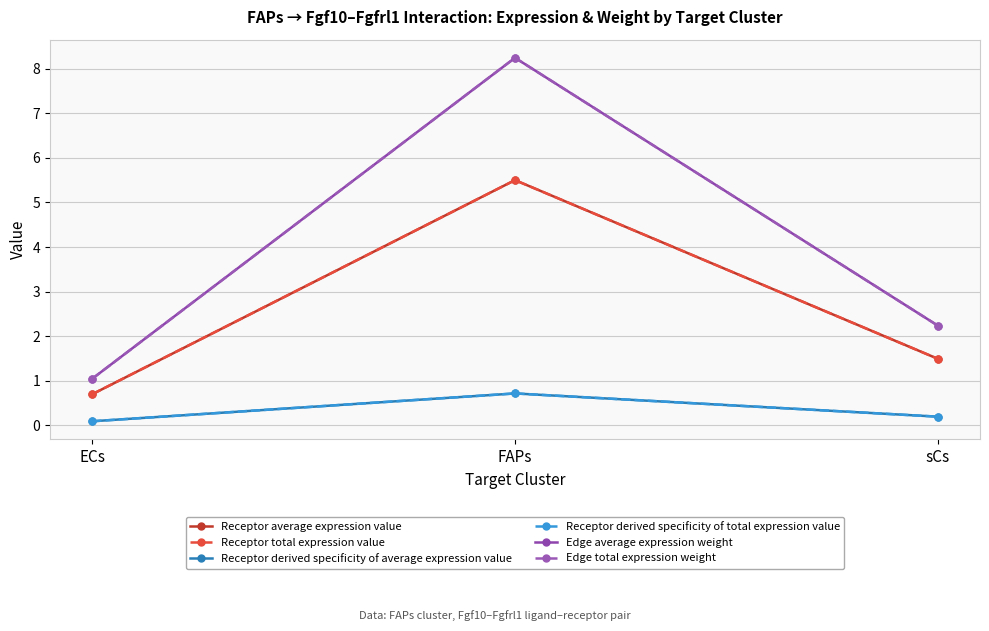

Which category has the lowest value in the Edge average expression weight series?

ECs